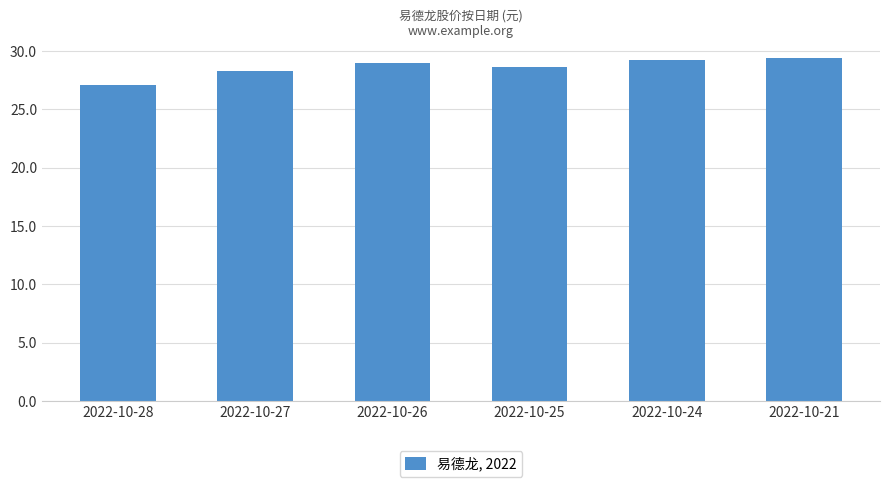

What is the maximum value shown in the chart?

29.4